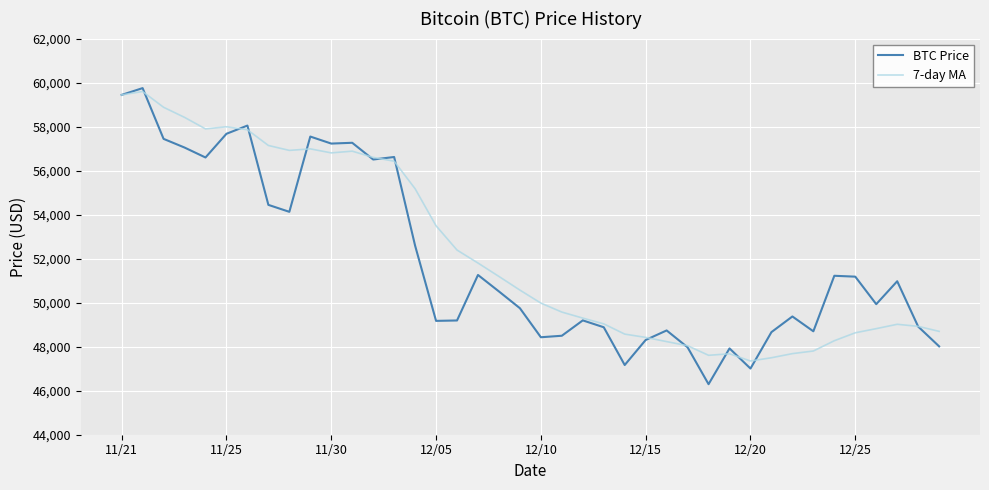

What is the greatest value displayed?

59749